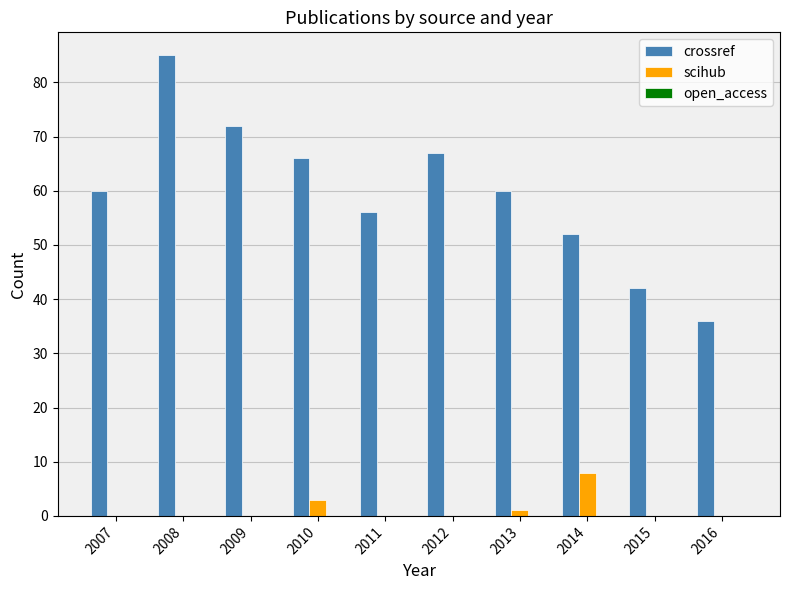

Read the scihub value at 2014.

8